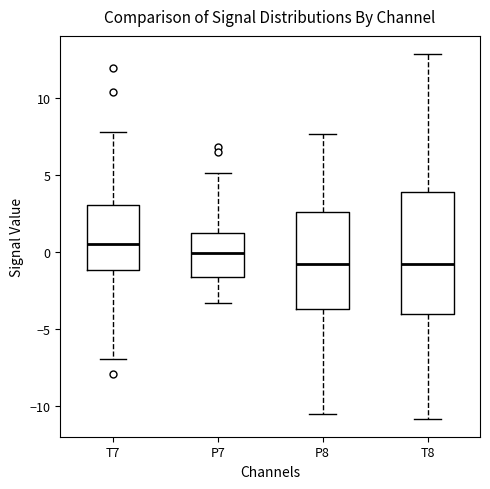

Reading left to right, transcribe this box plot: for each box, give where its median line is, the range the box spans, and where its two whiskers end, as read against the y-axis. The values are not printed on the chart, so give them approximately, as read against the axis.

T7: median 0.5, box -1.0 to 3.0, whiskers -7.0 to 8.0
P7: median 0.0, box -1.5 to 1.5, whiskers -3.5 to 5.0
P8: median -1.0, box -3.5 to 2.5, whiskers -10.5 to 7.5
T8: median -1.0, box -4.0 to 4.0, whiskers -11.0 to 13.0